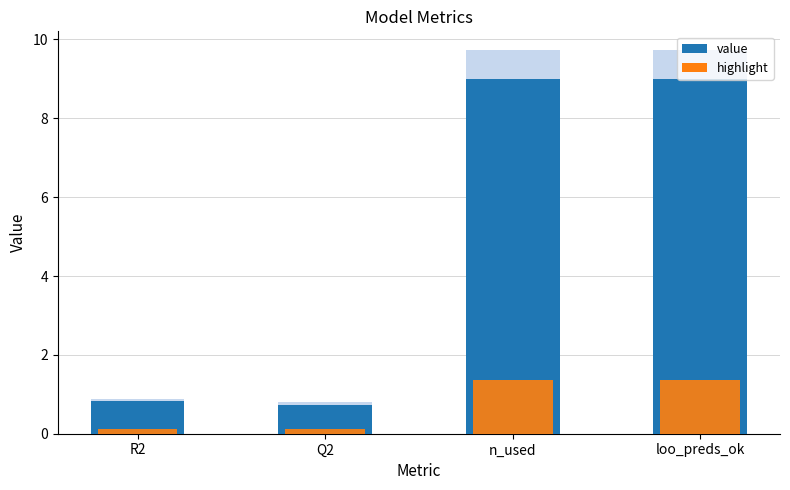

True or false: value has a value of 0.7 at Q2.

True